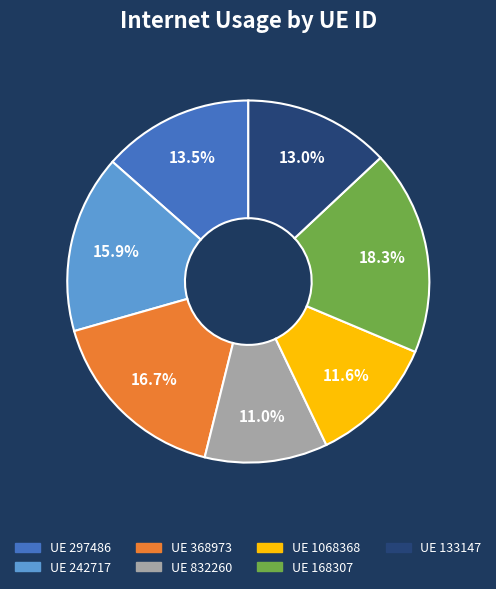

Is there any slice that represents more than half of the pie?

No